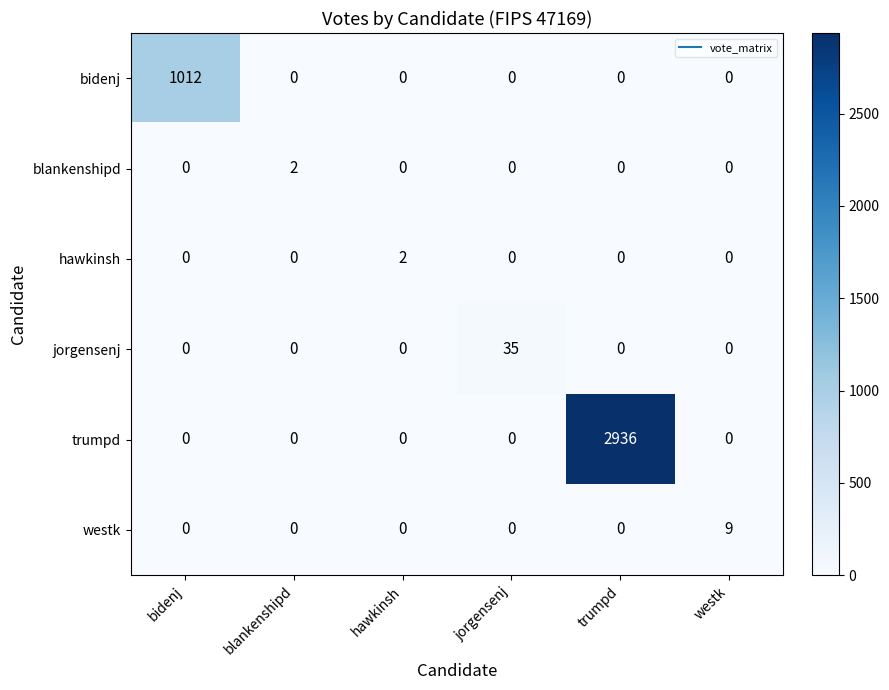

How many data points in westk are above 0?

1